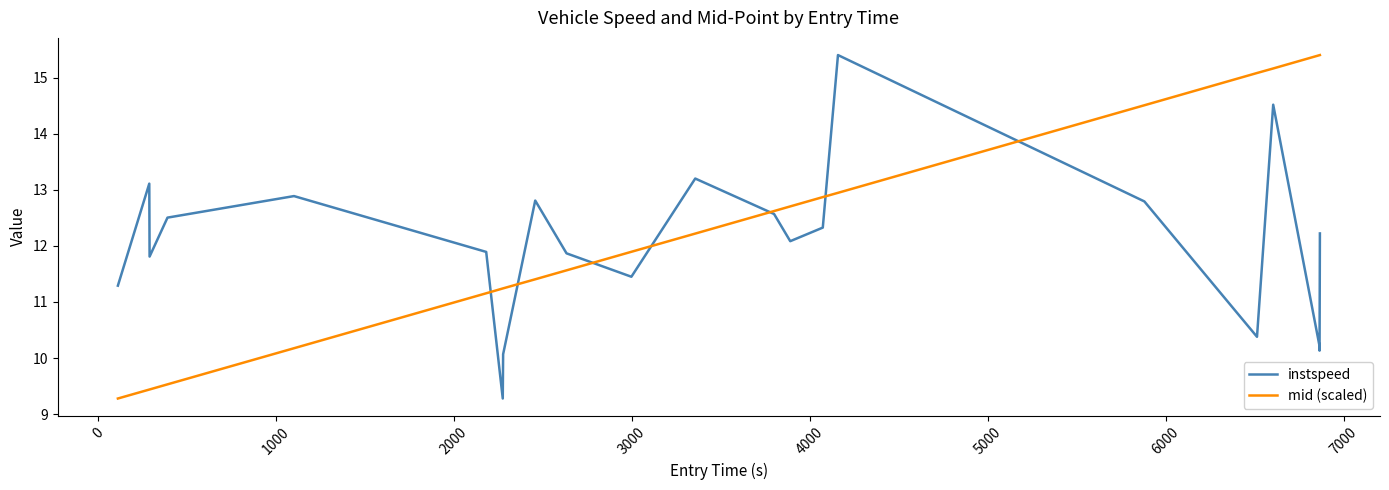

What is the average value of the instspeed series?

12.0